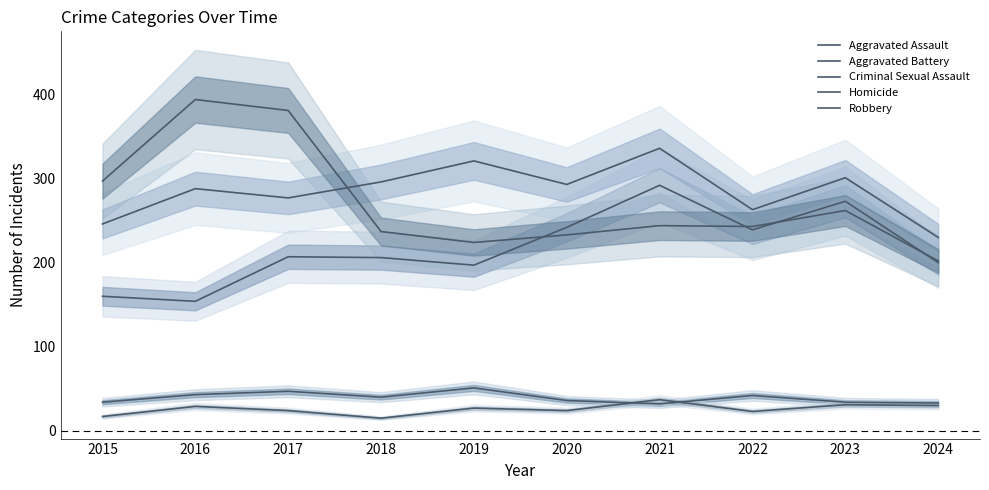

Is this an area chart (filled region under the line)?

No